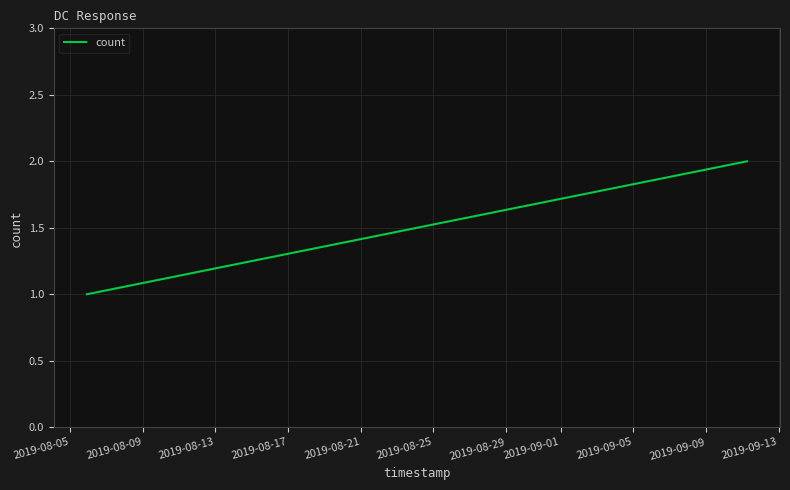

Does the chart display data point markers on the line(s)?

No